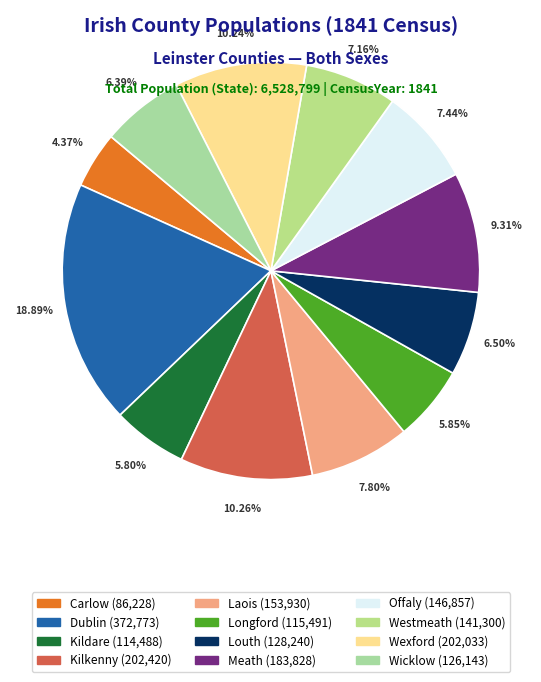

To the nearest percent, what is the combined percentage of Dublin and Wicklow?

25%